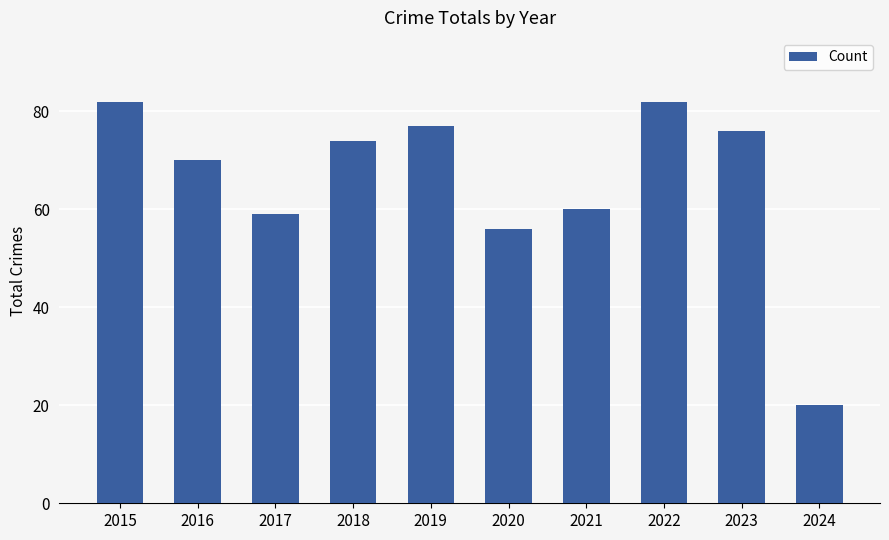

The value at 2023 is 76. True or false?

True